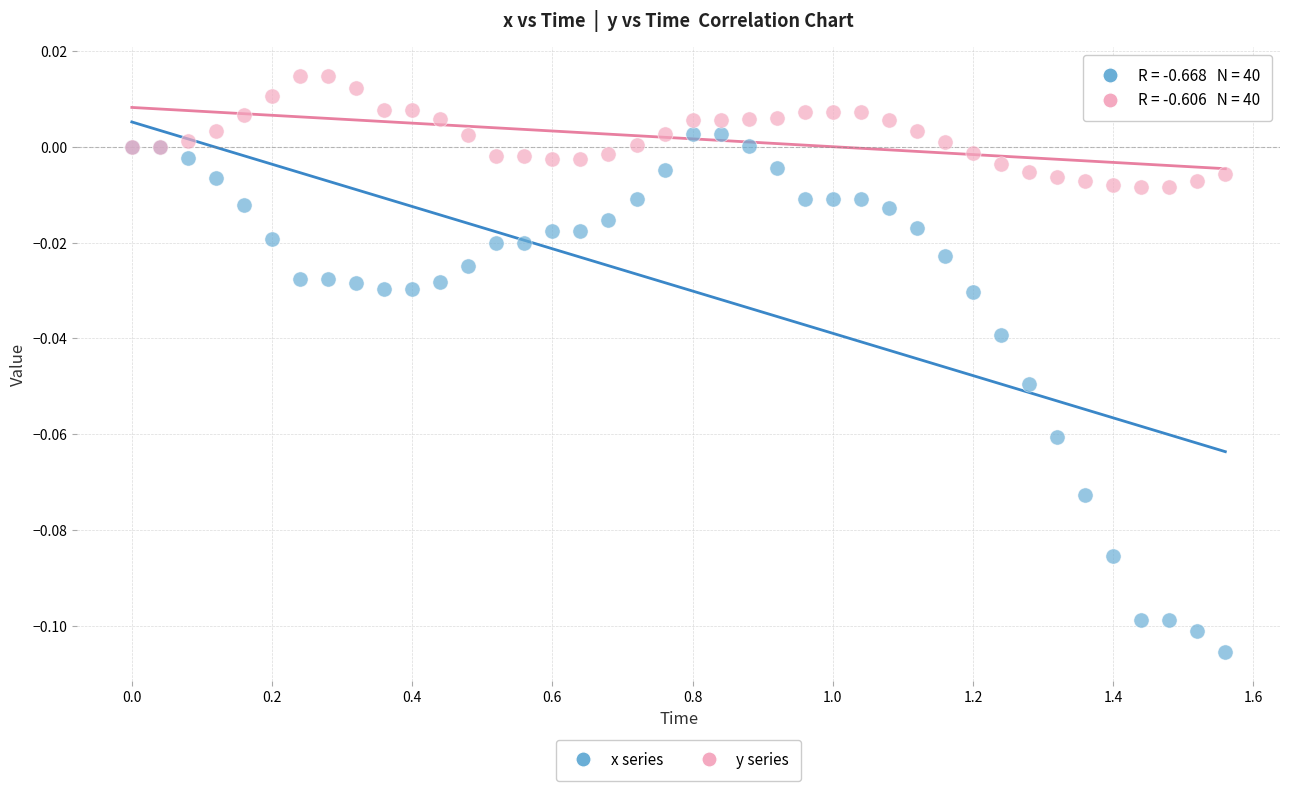

Which series reaches the maximum Y coordinate?

y series